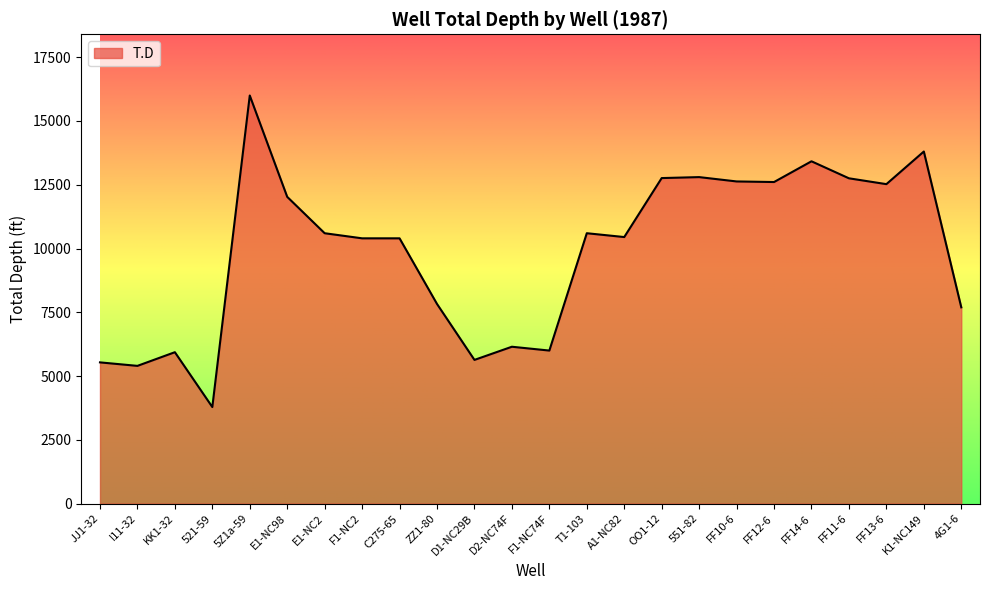

How many series are shown in this chart?

1